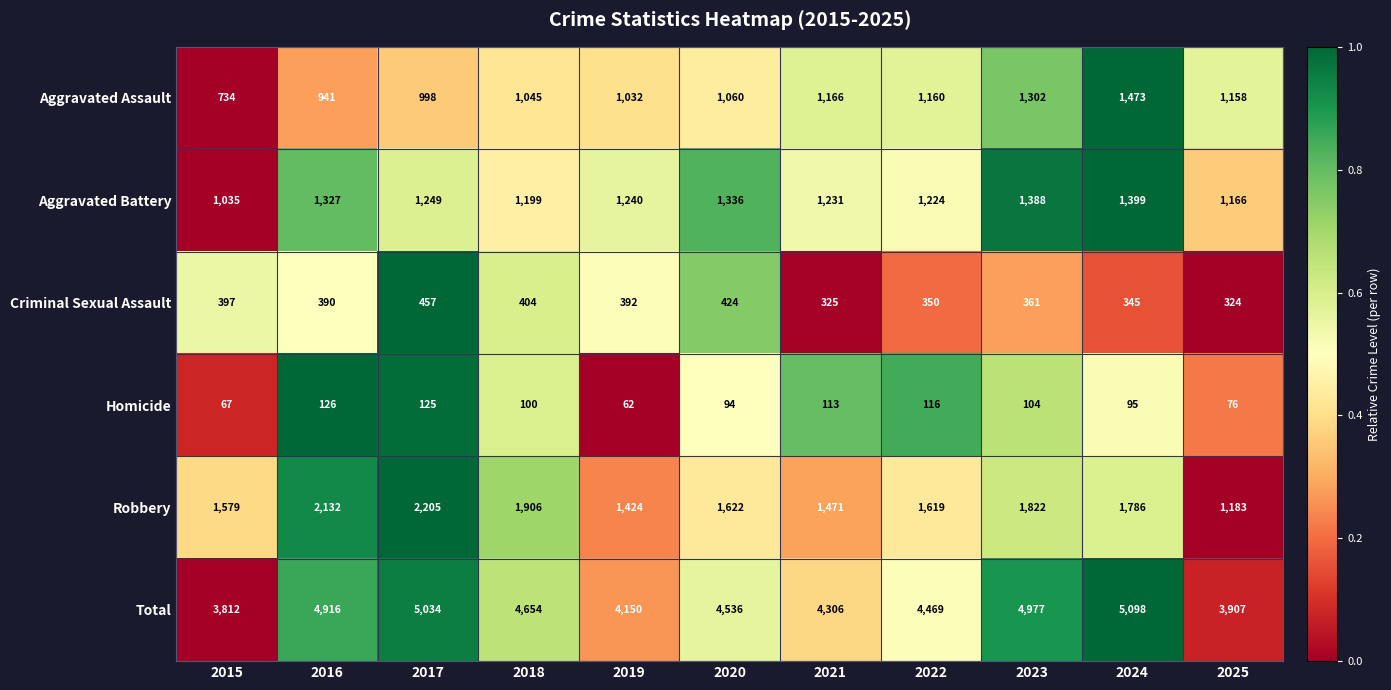

Which category has the highest value in the Homicide series?

2016